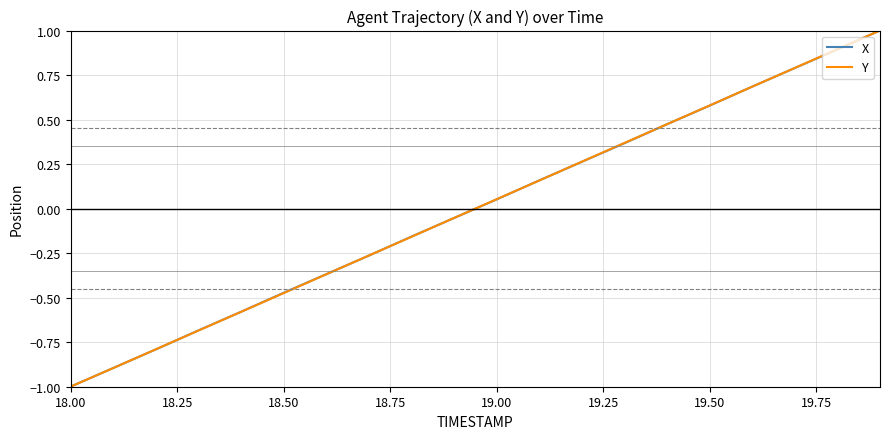

After their last crossing, which series has the higher values: X or Y?

X